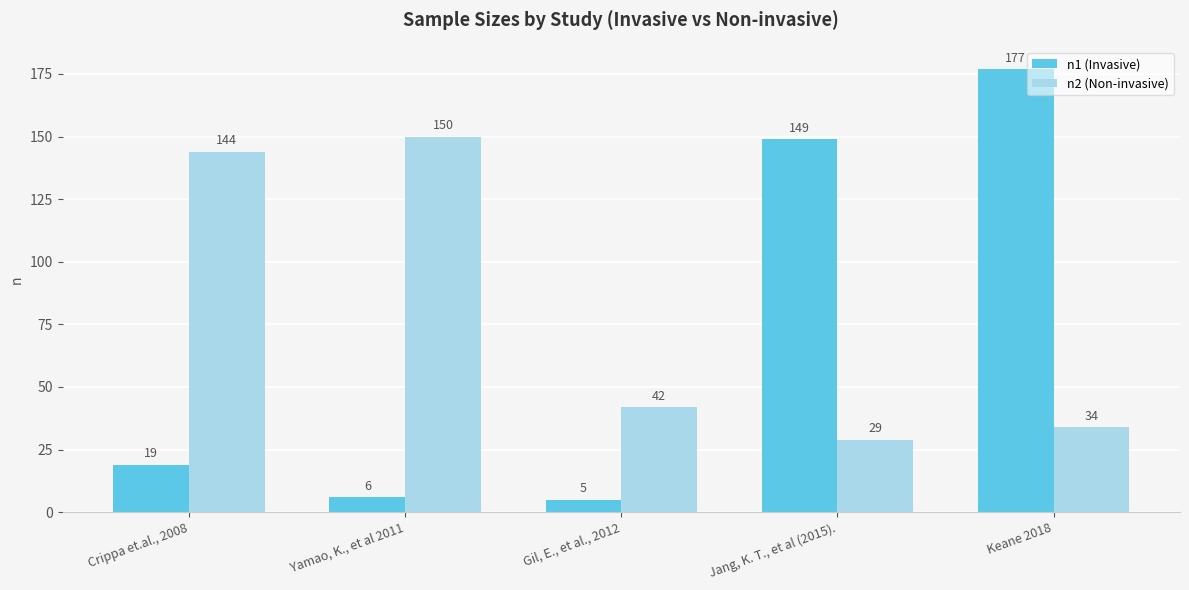

Is it true that n2 (Non-invasive) equals 224 at Crippa et.al., 2008?

False